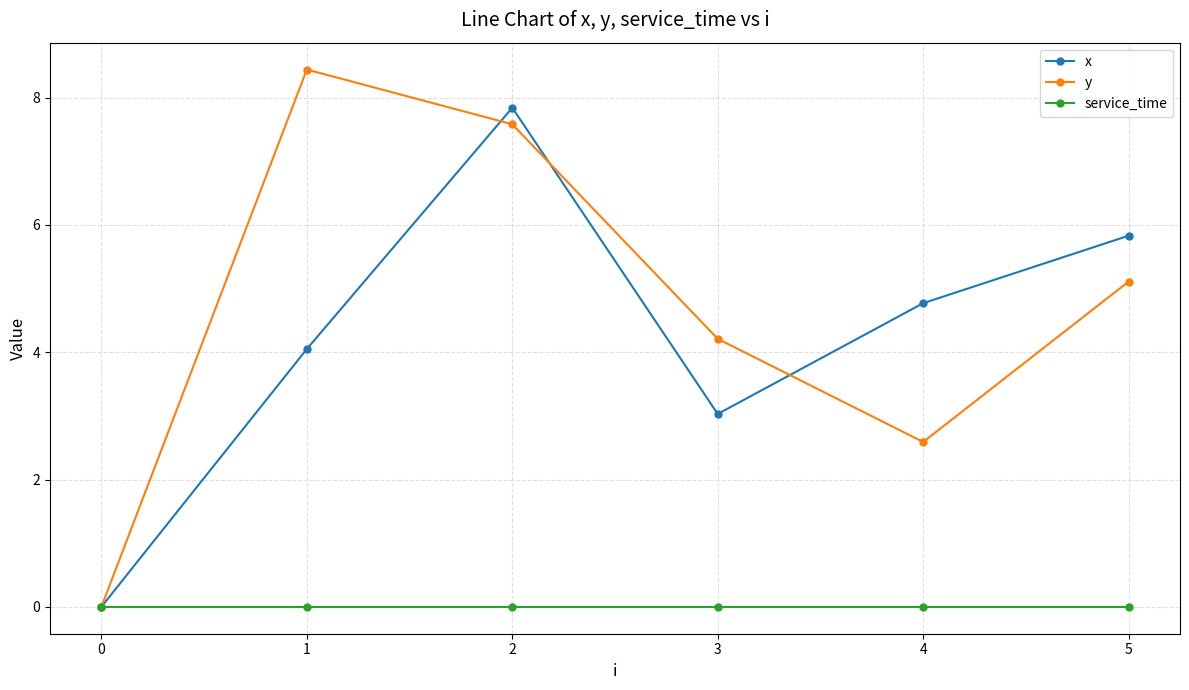

Is it true that x equals 0.0 at 0?

True